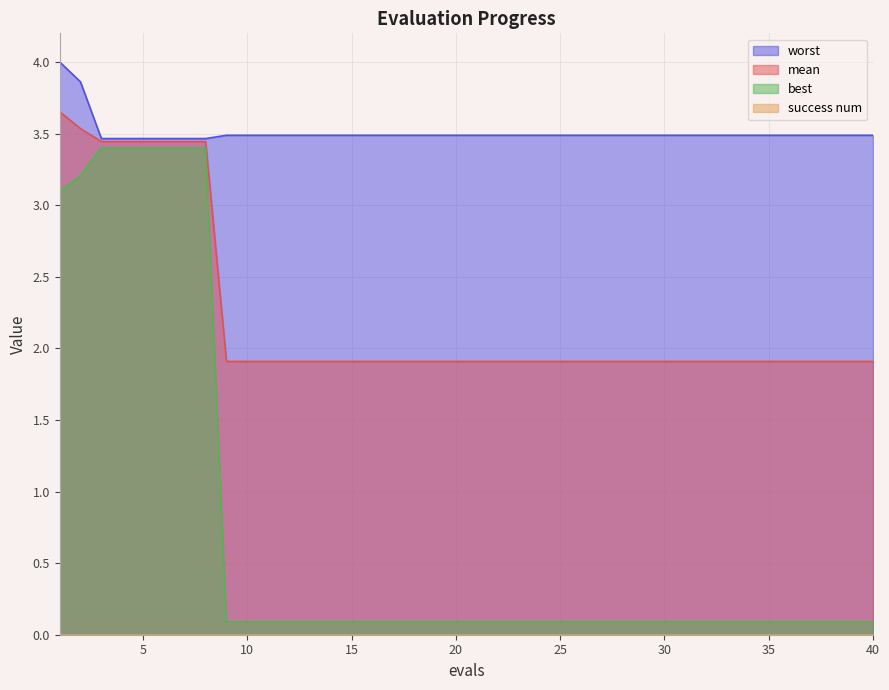

At which category is the sum across all series the highest?

1